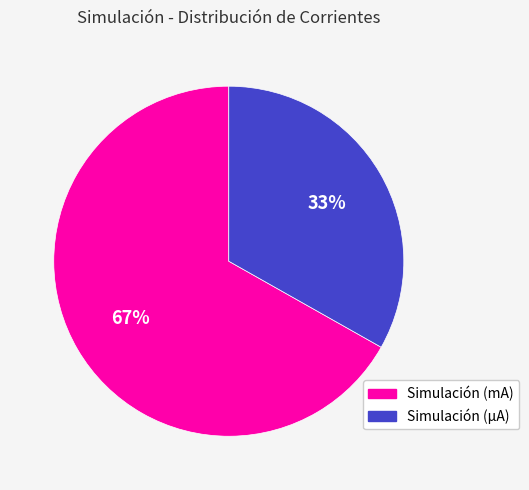

Do Simulación (µA) and Simulación (mA) together represent more than half of the pie?

Yes